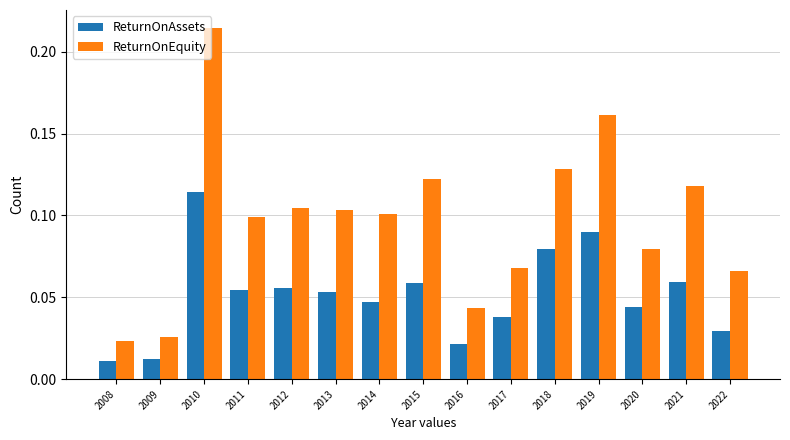

What are all the series names shown in the legend?

ReturnOnAssets, ReturnOnEquity